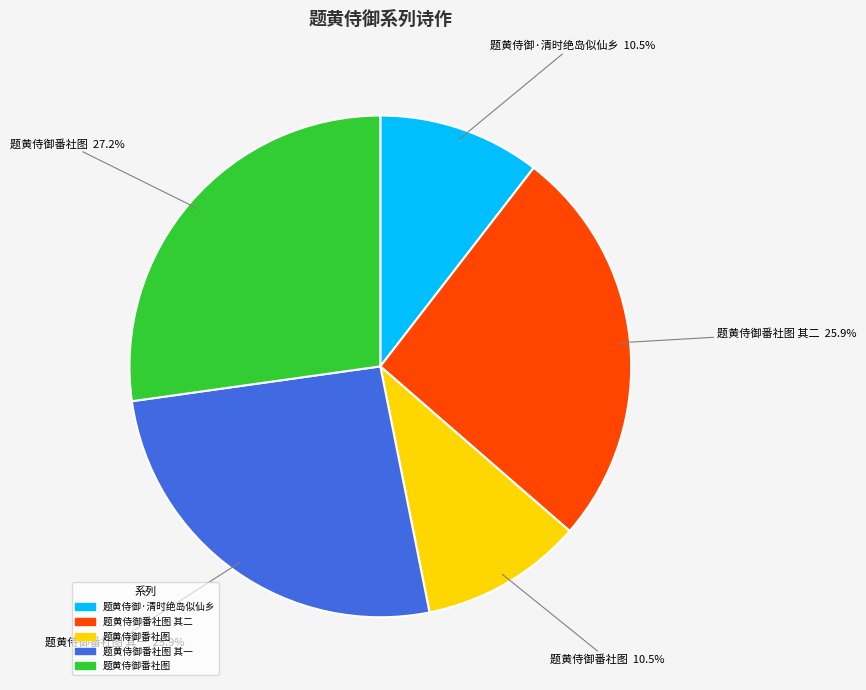

Does any single category account for the majority?

No